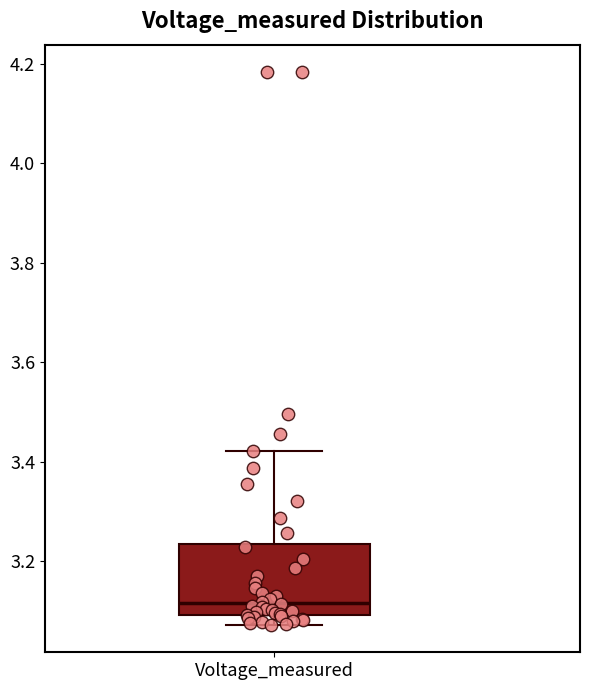

Where is the lower edge of the box for Voltage_measured on the y-axis? The values are not printed on the chart, so give them approximately, as read against the axis.

3.10